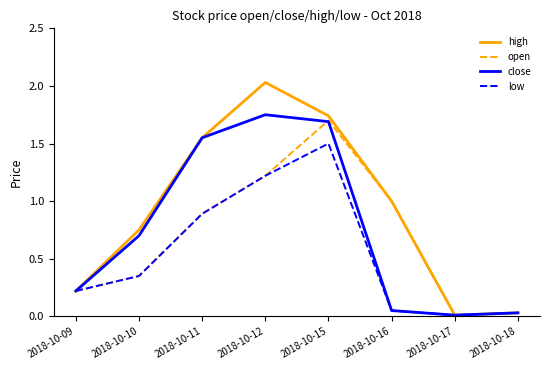

What is the difference between the maximum and minimum values in the low series?

1.5